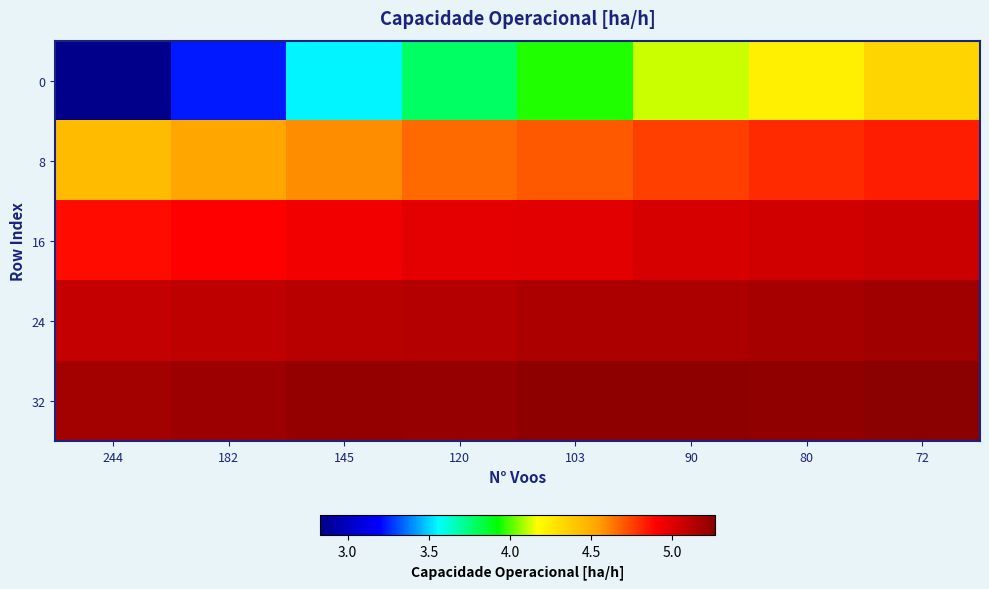

At 80, list the series in order from largest to smallest.

32, 24, 16, 8, 0